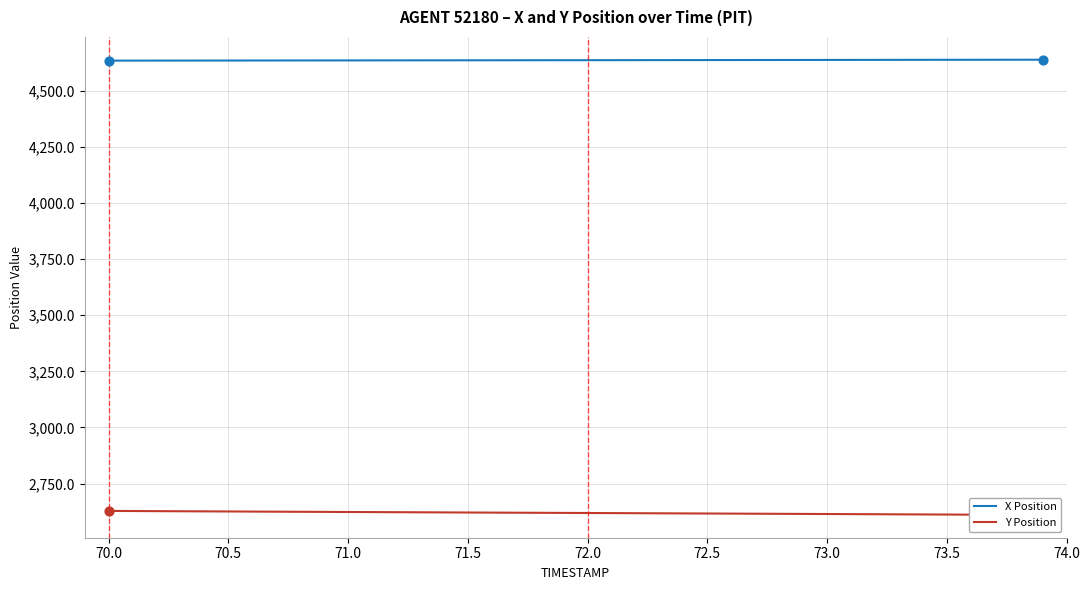

What is the lowest value of the X Position series?

4634.8